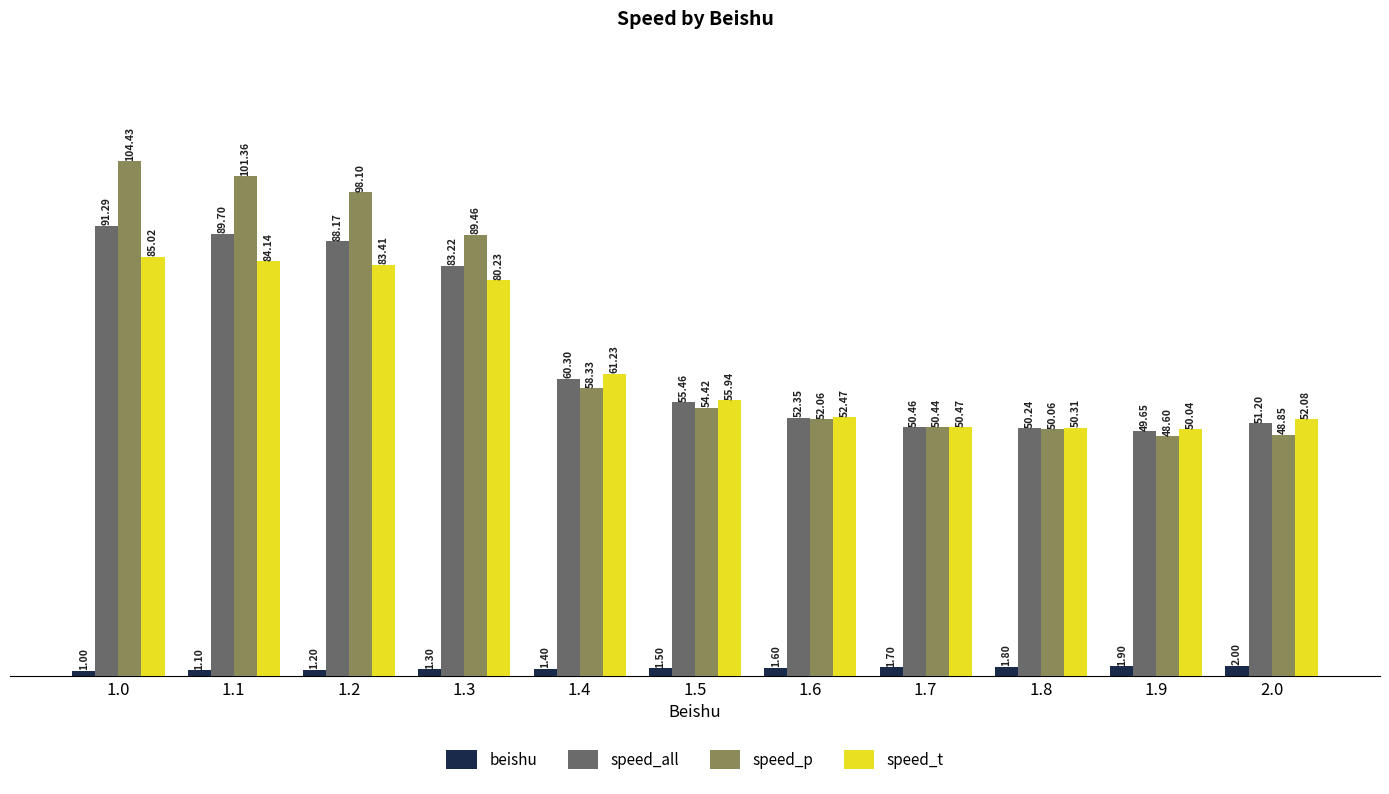

Which series has the largest total across all categories?

speed_p